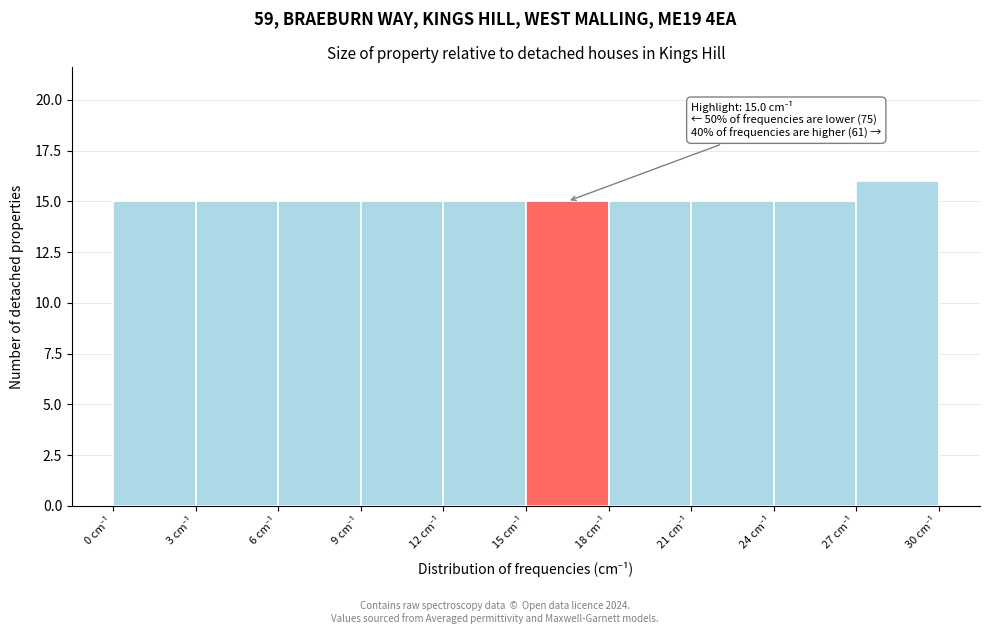

Over which range of the x-axis is the bar tallest?

27 to 30